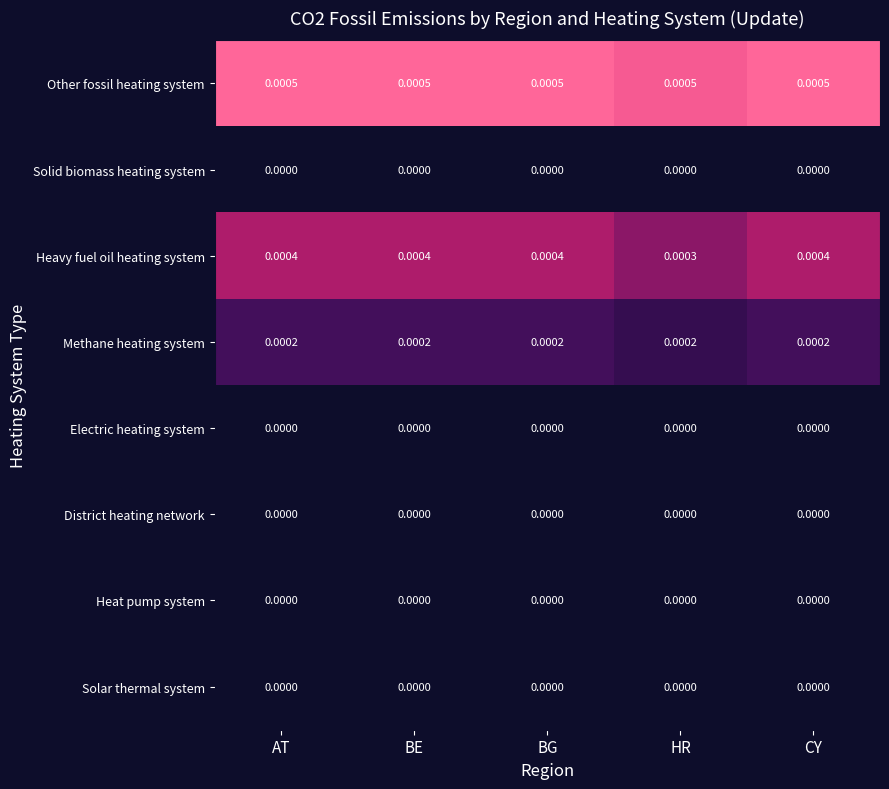

Between AT and HR, which series saw the biggest shift?

Heavy fuel oil heating system